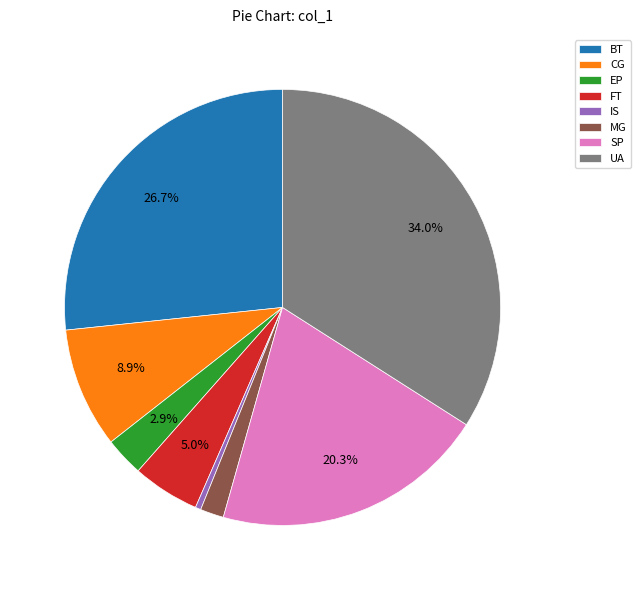

Is the sum of BT and IS greater than half?

No